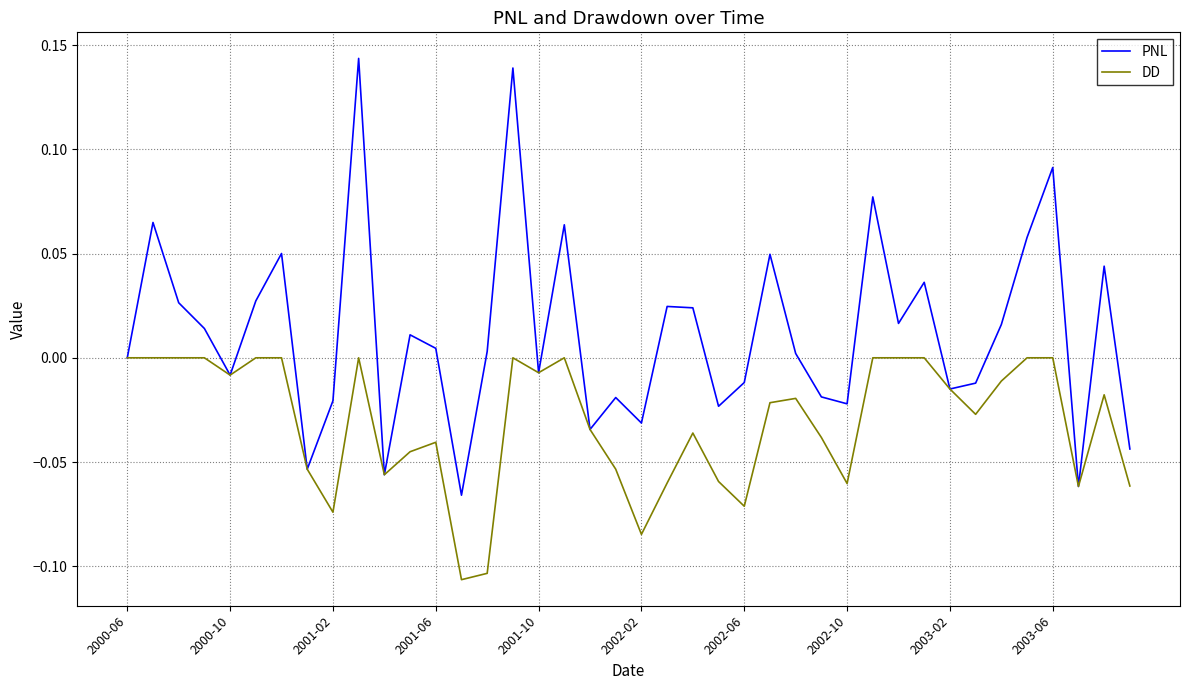

Which series has the largest total across all categories?

PNL